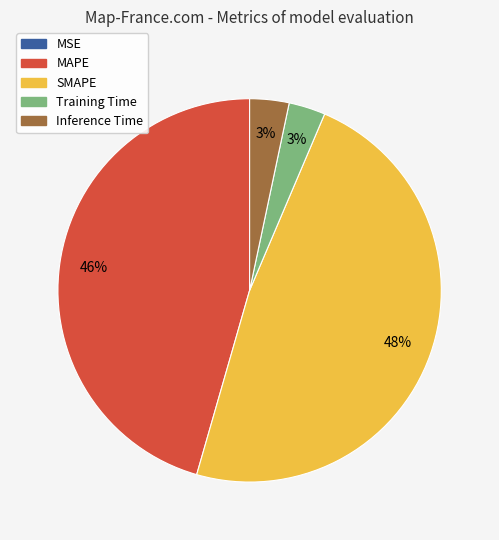

Is Training Time the majority of the pie?

No